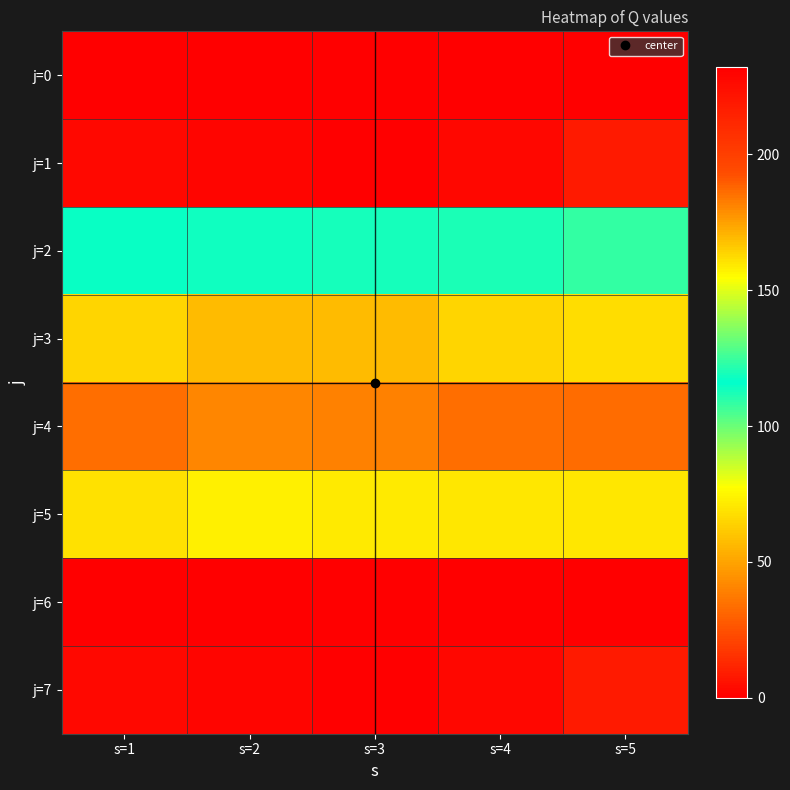

How many distinct data groups are displayed?

8